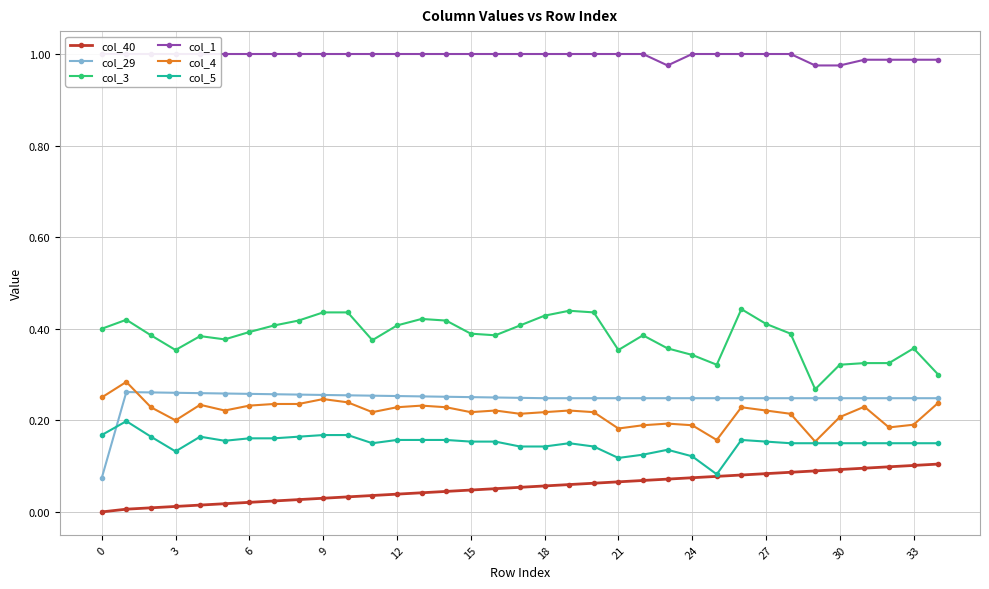

True or false: col_3 has a value of 0.6 at 9.

False